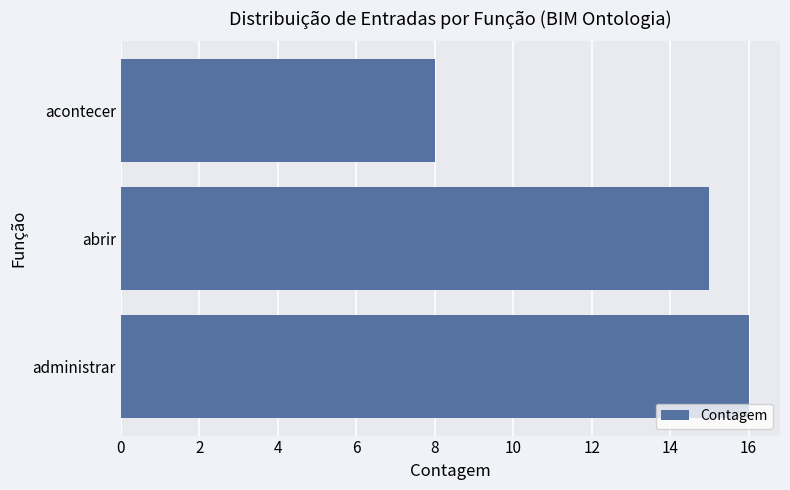

Which has a higher value, abrir or acontecer?

abrir